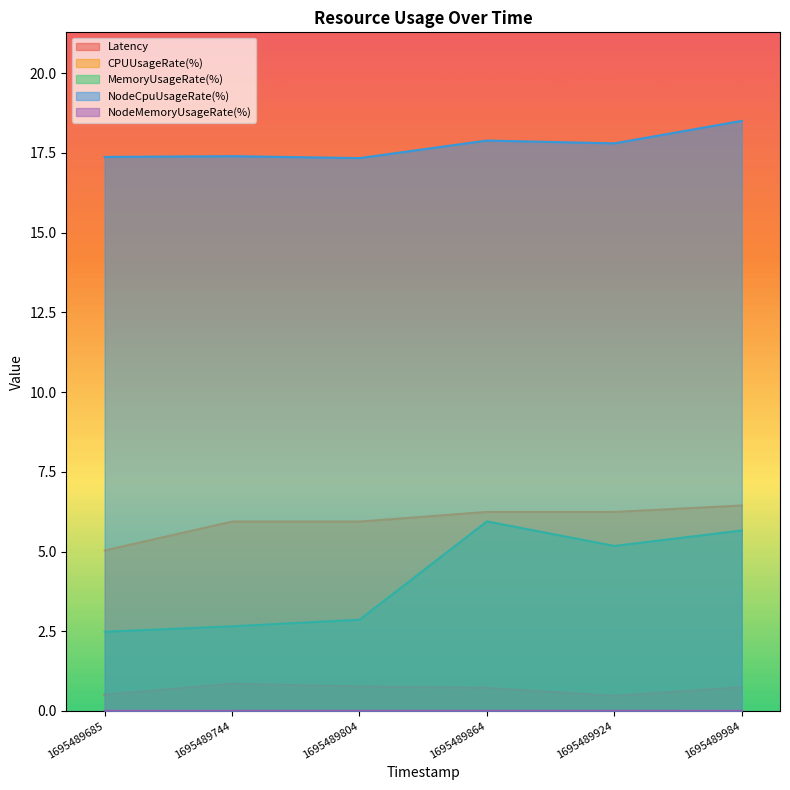

Which series has the largest total across all categories?

NodeCpuUsageRate(%)